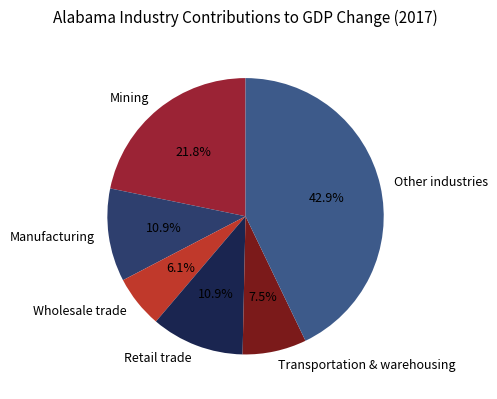

Does Retail trade account for over 50% of the chart?

No